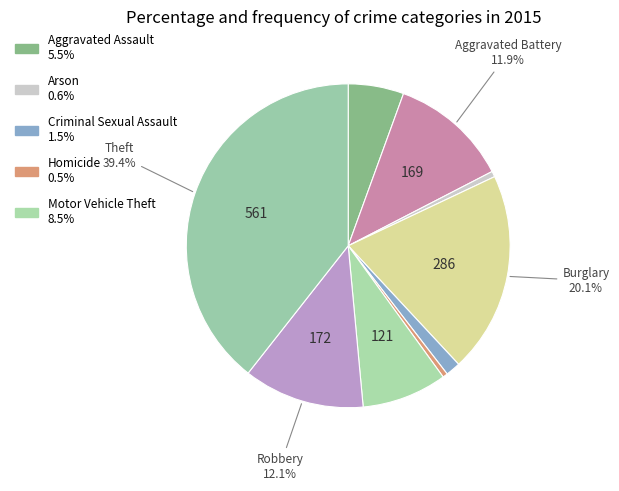

How many slices are in this pie chart?

9